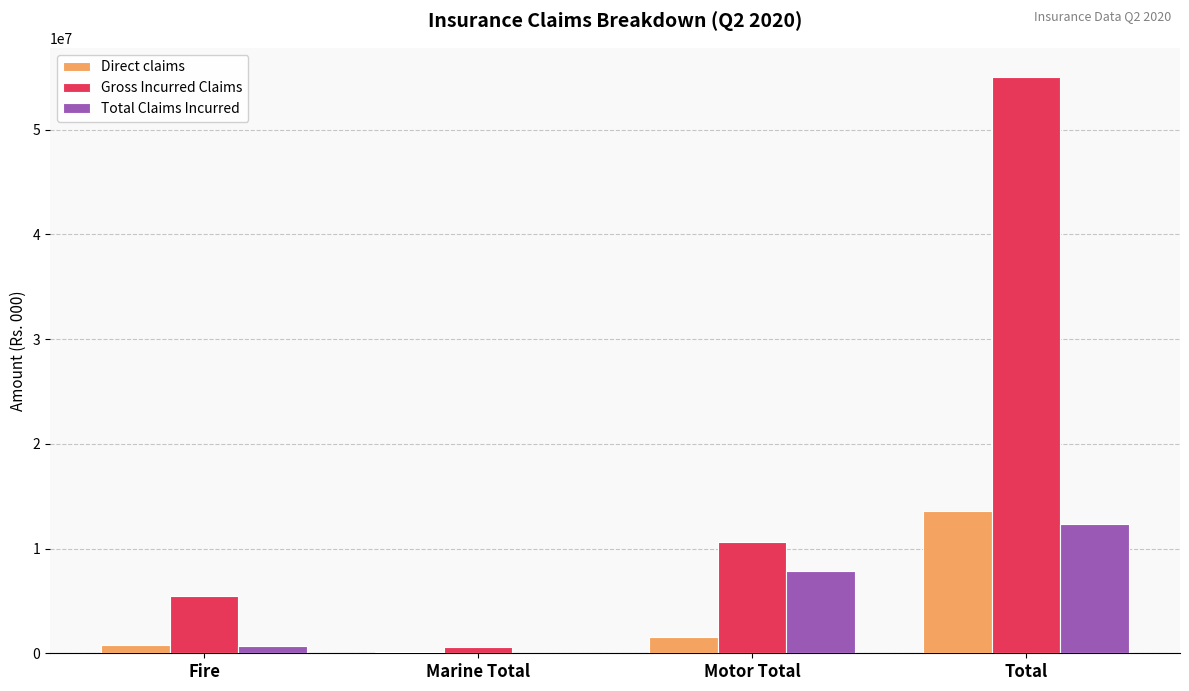

What is the sum of the Total Claims Incurred values at Fire and Motor Total?

8554133